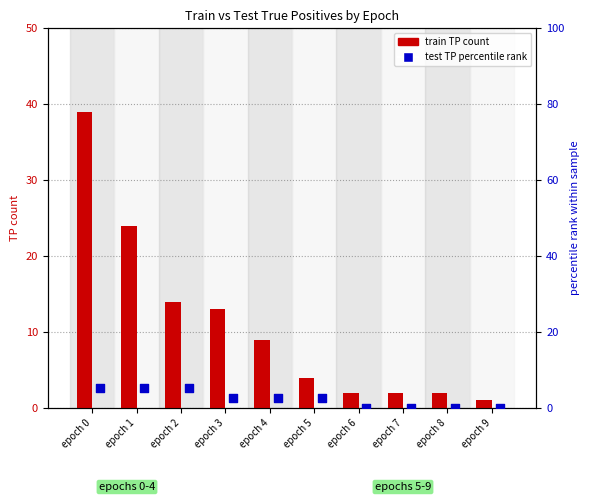

What is the total value across all series at epoch 0?

44.1